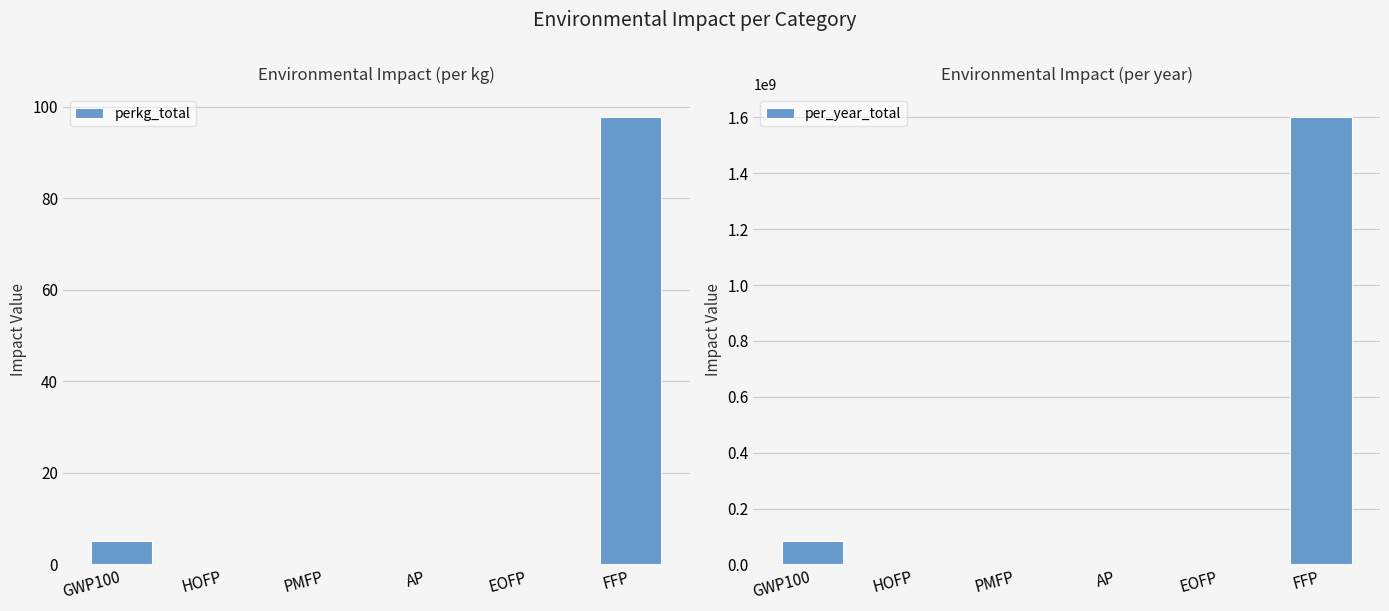

What is the label of the 6th bar from the right?

GWP100